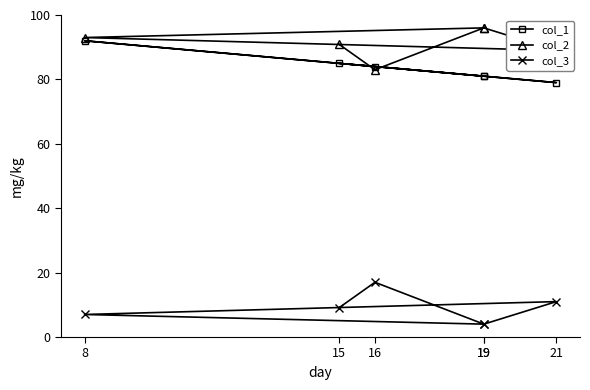

True or false: col_3 and col_2 intersect in this chart.

False